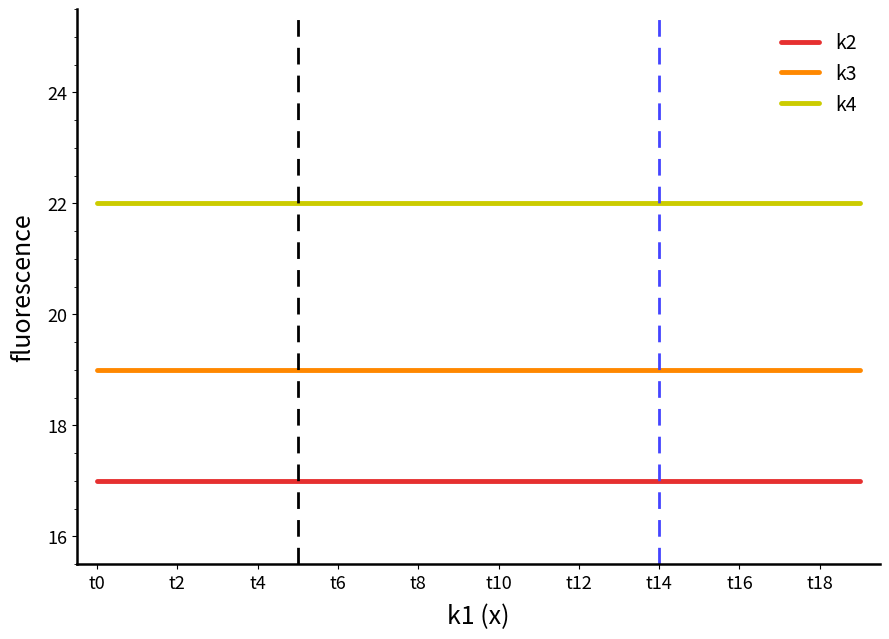

True or false: k3 and k4 cross at least once.

False